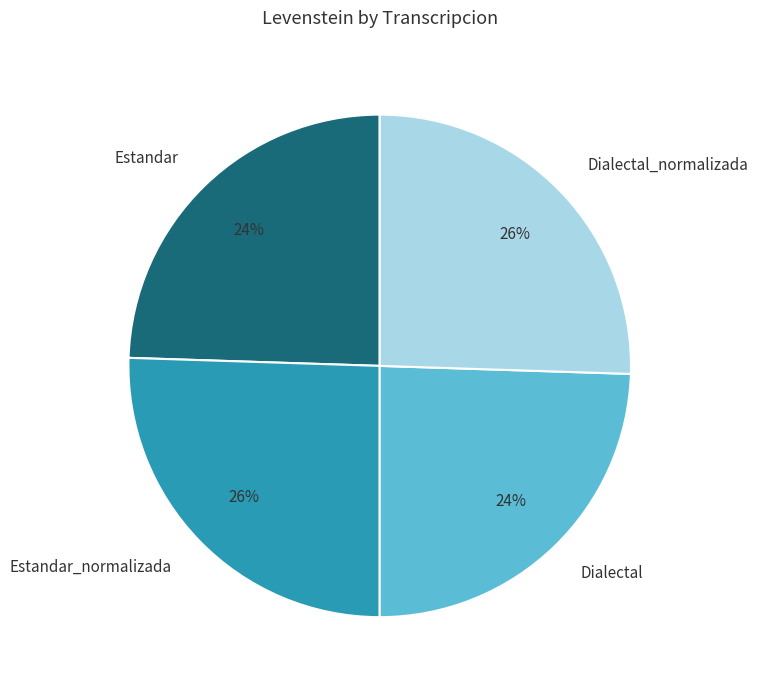

How many slices are in this pie chart?

4